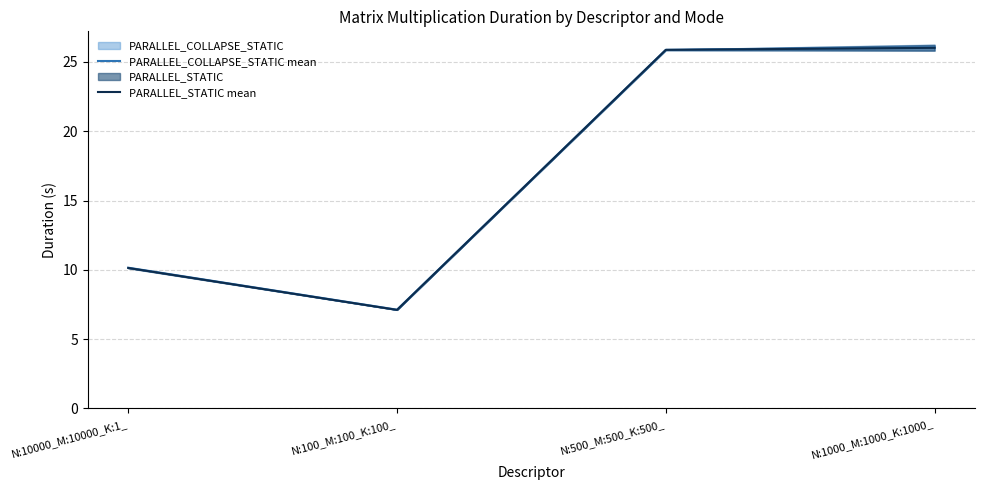

What position from the left is N:1000_M:1000_K:1000_?

4